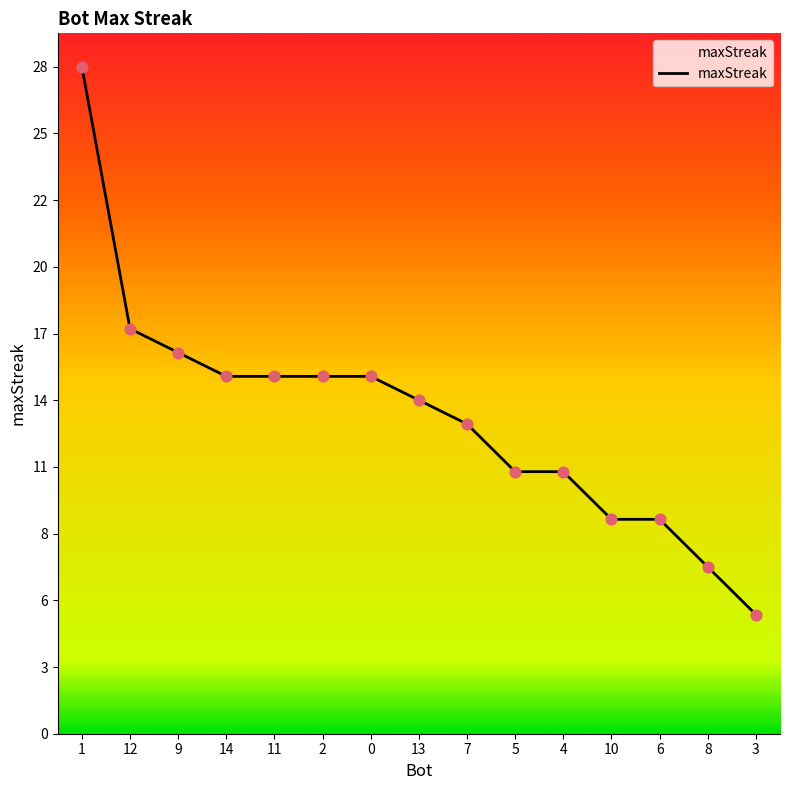

Is this an area chart (filled region under the line)?

Yes